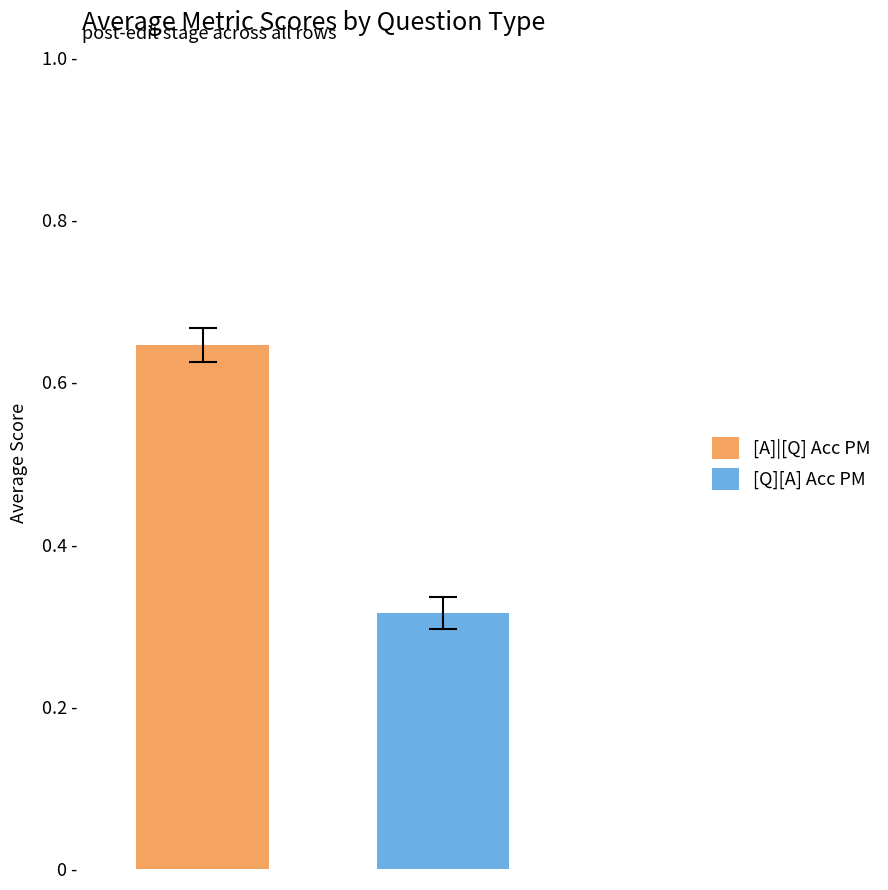

Are the bars grouped side by side (vs. stacked)?

Yes